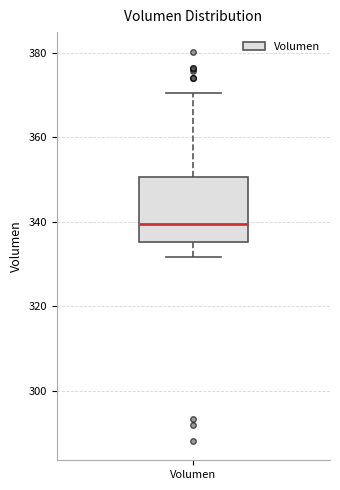

Transcribe this box plot: give where the median line is, the range the box spans, and where the two whiskers end, as read against the y-axis. The values are not printed on the chart, so give them approximately, as read against the axis.

median 340, box 336 to 350, whiskers 332 to 370